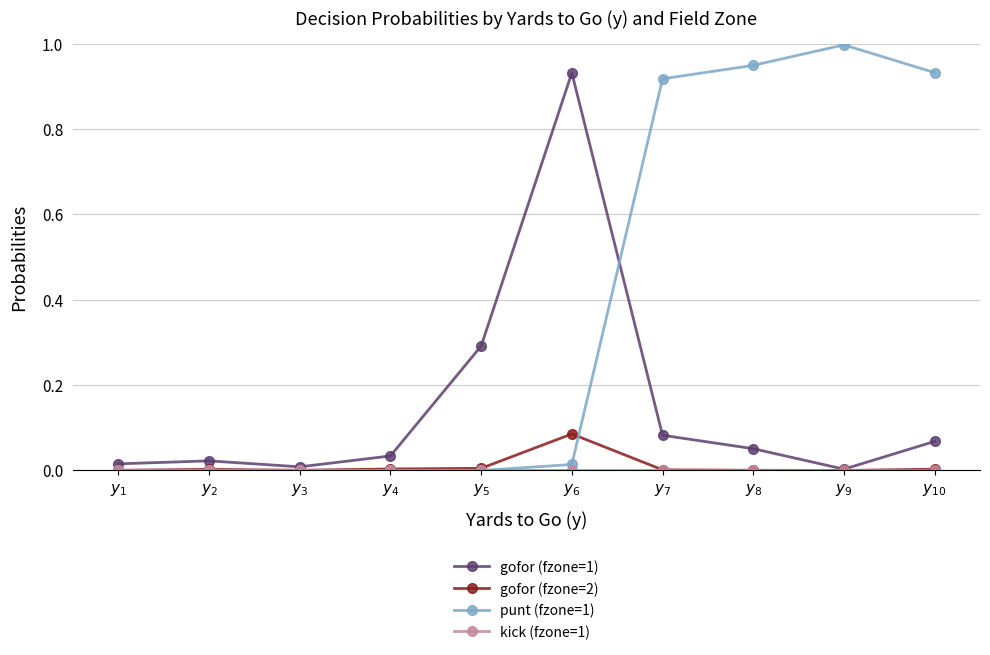

Which series has the largest total across all categories?

punt (fzone=1)